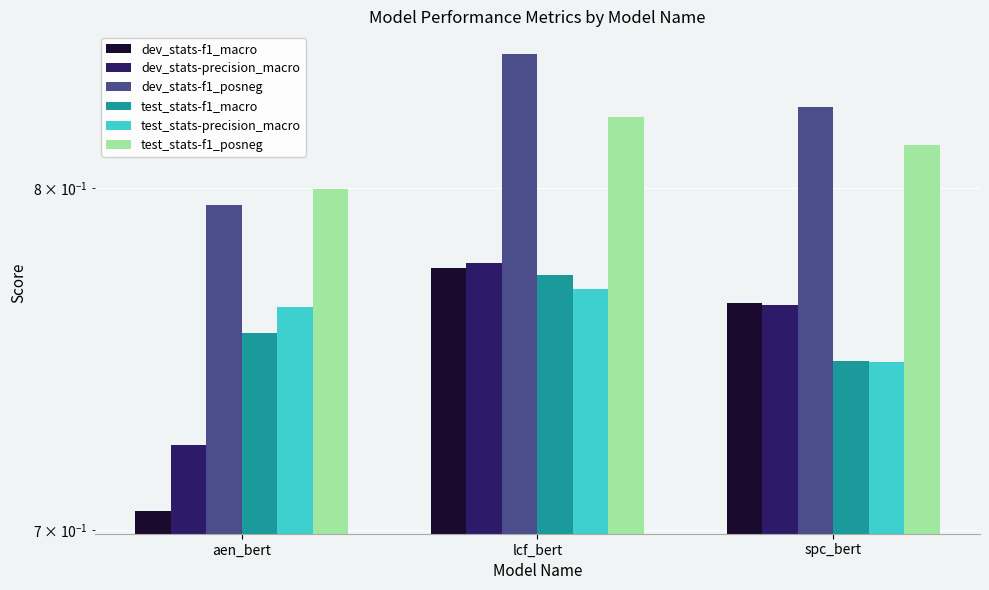

Count the test_stats-f1_macro values in the range 0 to 1.

3